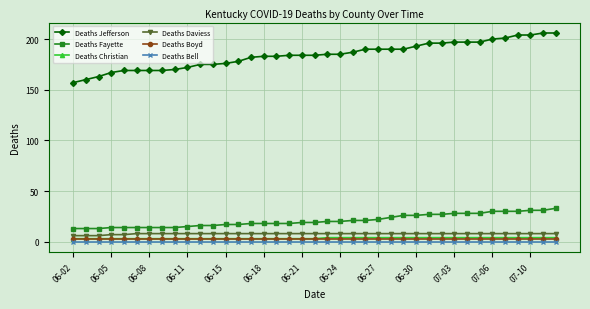

True or false: Deaths Jefferson and Deaths Fayette intersect in this chart.

False